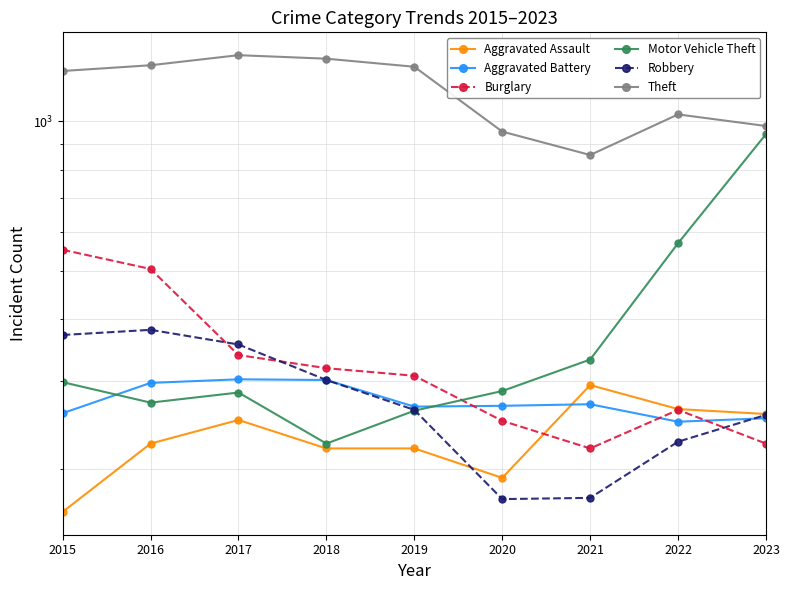

At how many categories does at least one series exceed 737?

9